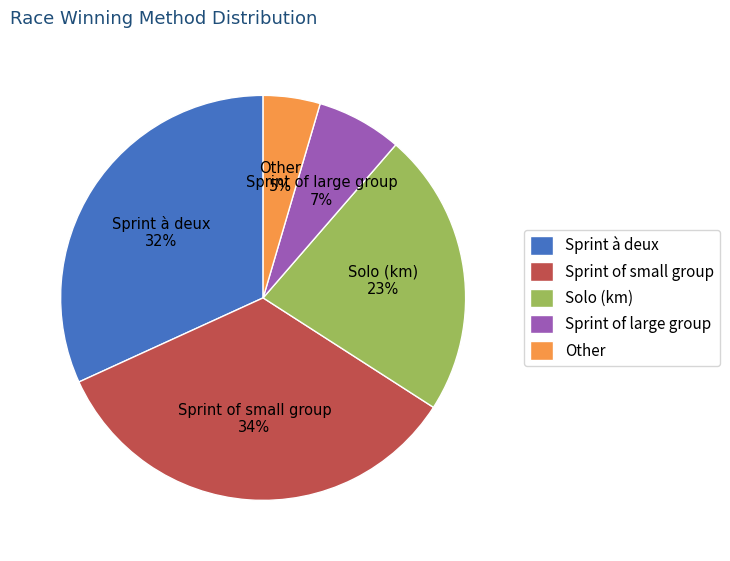

The Sprint of small group slice represents 34% of the pie. True or false?

True